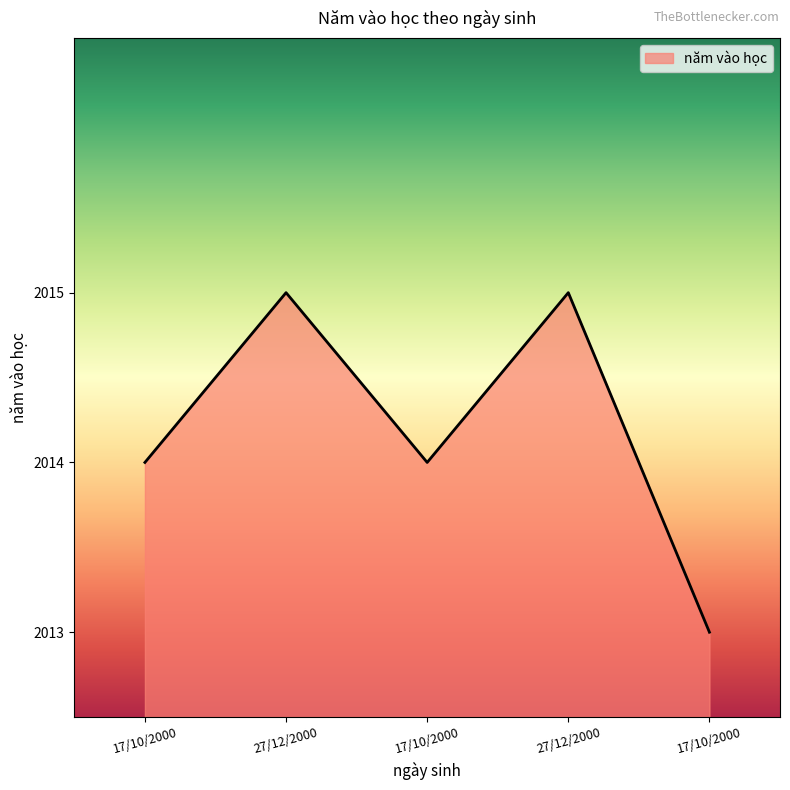

Approximately how many times larger is the value at 17/10/2000 compared to 27/12/2000?

1.0